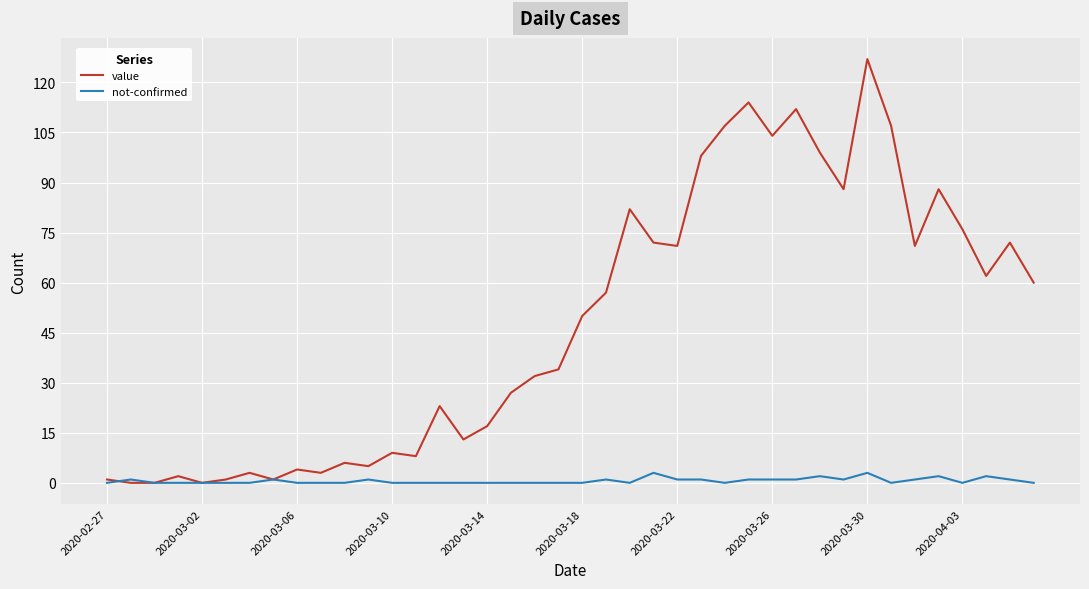

Which series has the largest total across all categories?

value